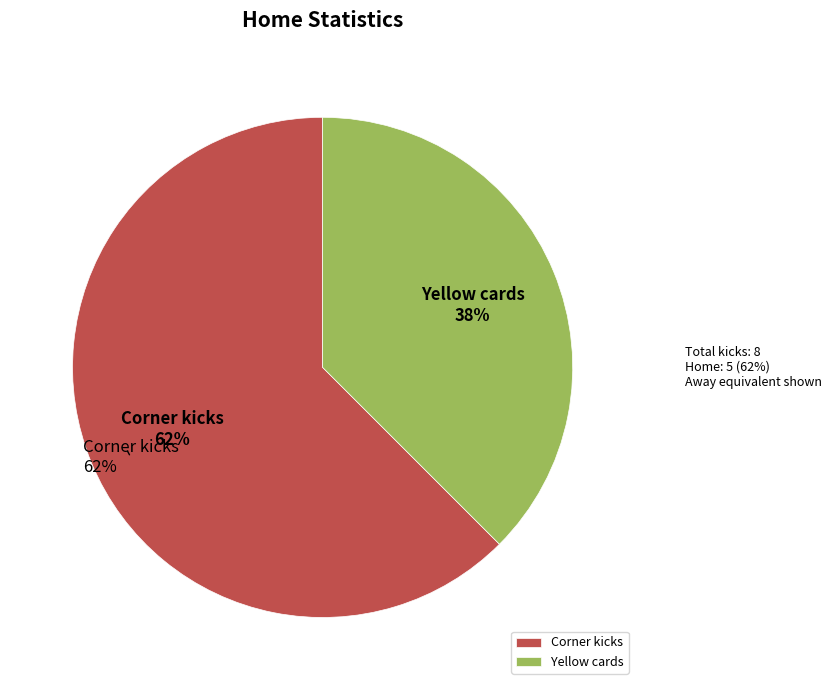

How many slices are in this pie chart?

2